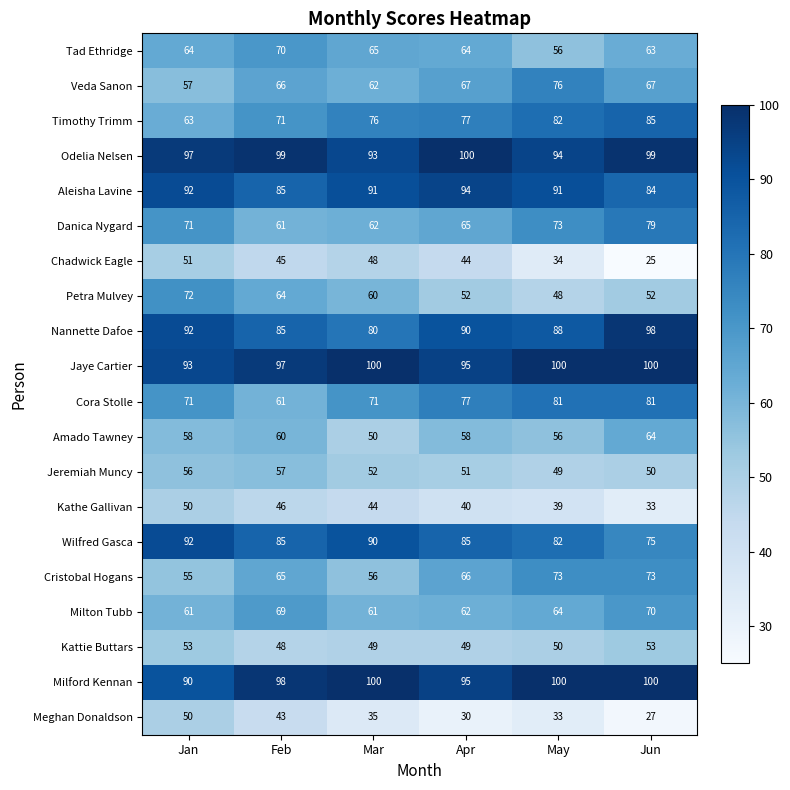

What is the sum of all Cora Stolle values?

442